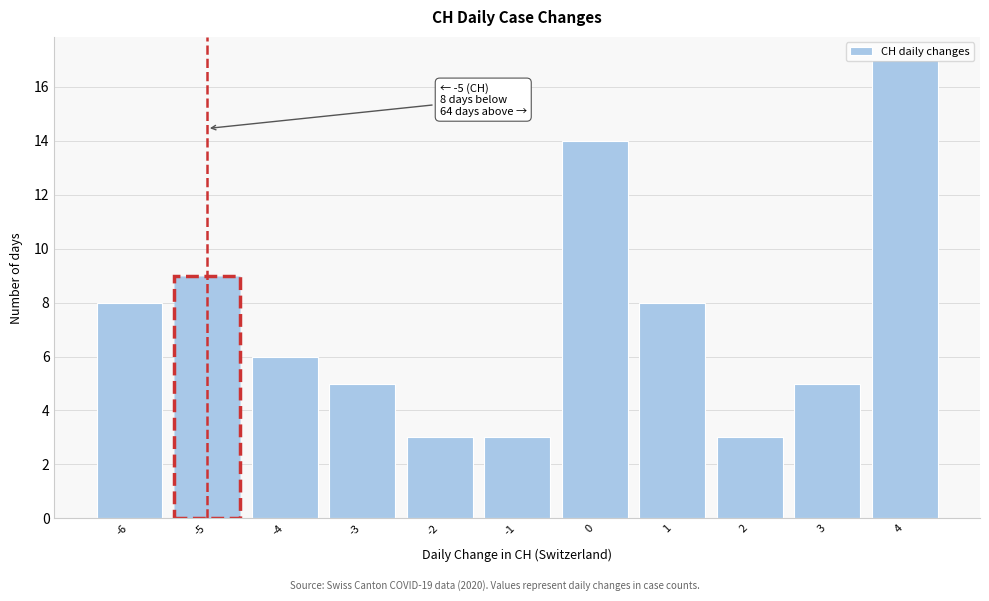

Over which range of the x-axis is the bar tallest?

3.5 to 4.5